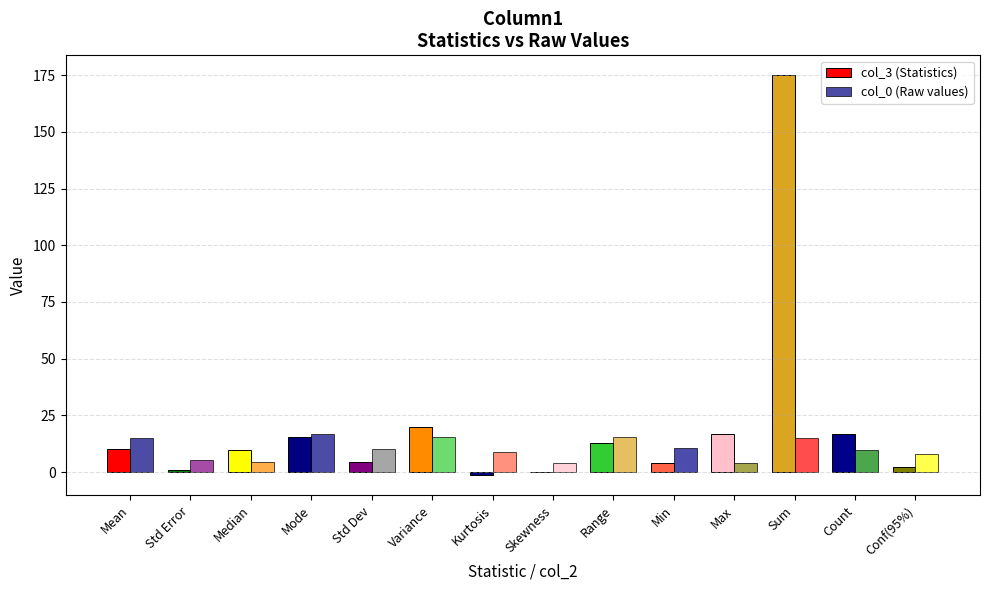

Which series has the widest spread of values?

col_3 (Statistics)